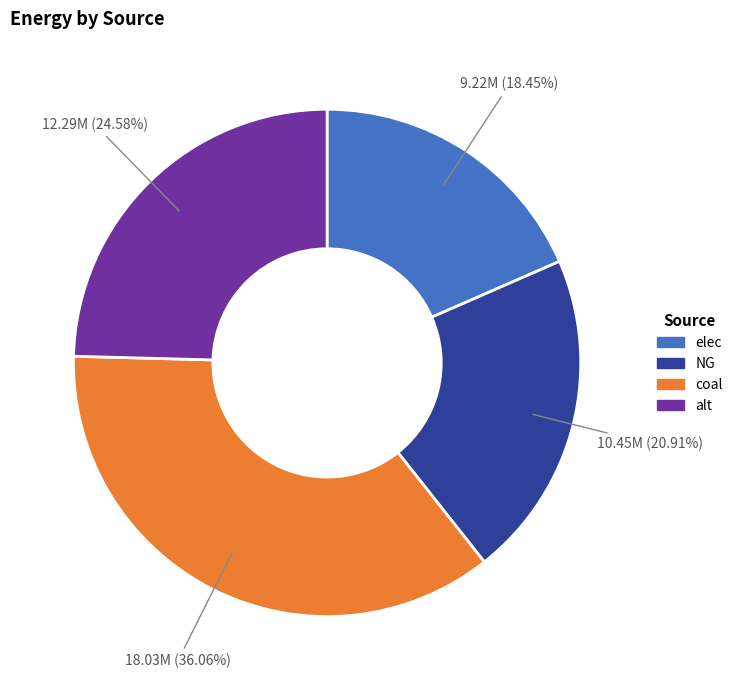

The alt slice represents 25% of the pie. True or false?

True